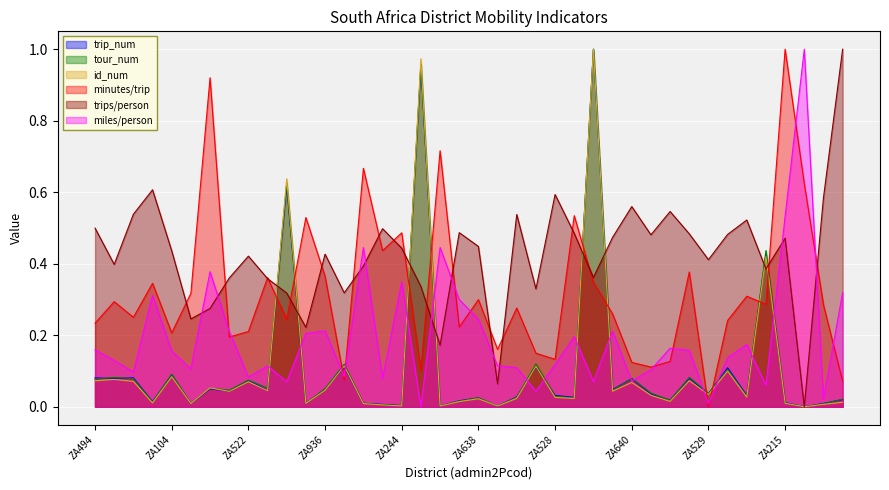

In minutes_per_trip, how many points are higher than both neighbors (excluding endpoints)?

14